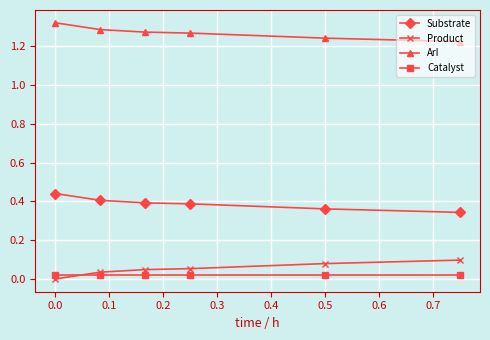

True or false: ArI and Catalyst cross at least once.

False